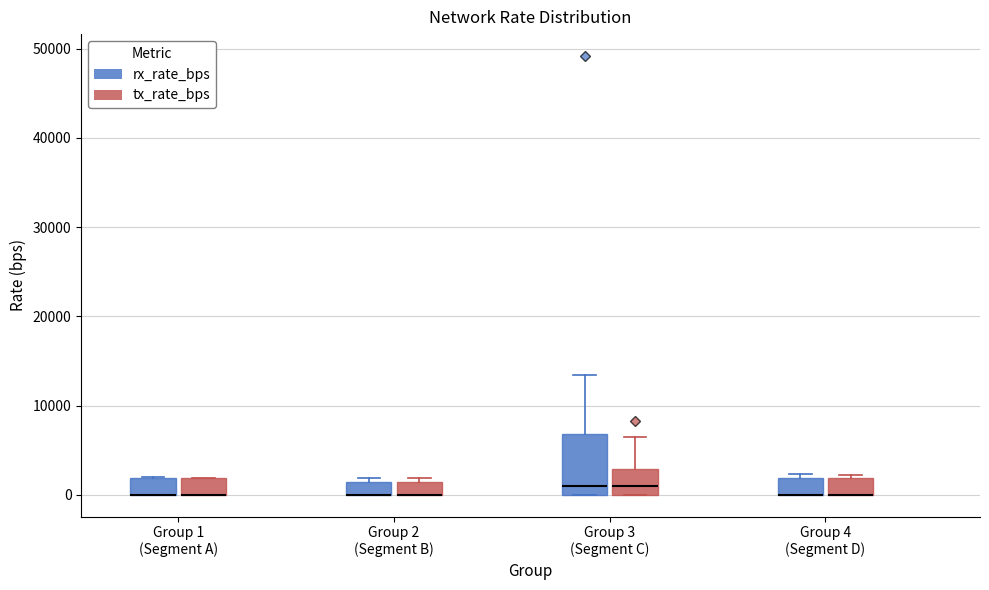

Where is the lower edge of the box for Group 1 (Segment A) (tx_rate_bps) on the y-axis? The values are not printed on the chart, so give them approximately, as read against the axis.

0